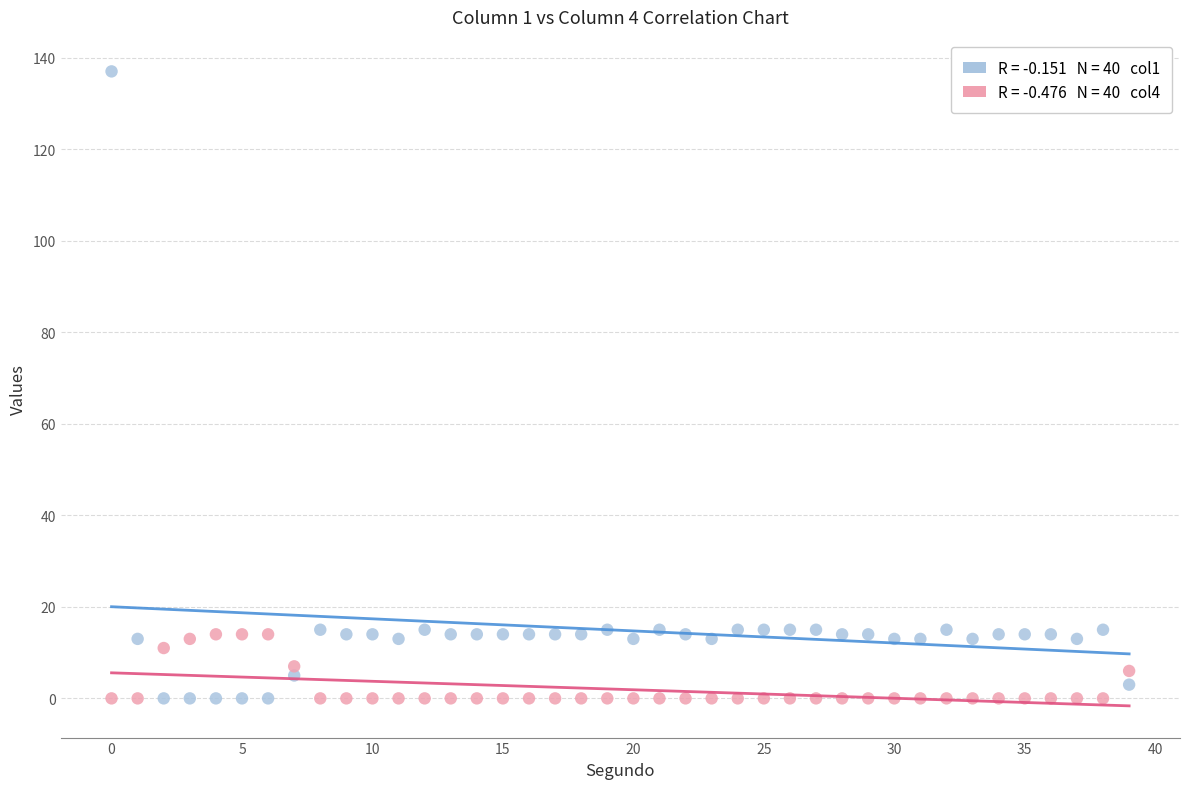

Across all data points, what is the range of Y values (max minus min)?

137